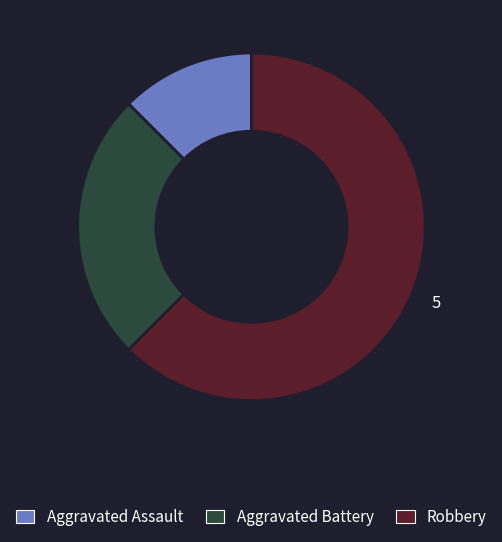

The Aggravated Assault slice represents 12% of the pie. True or false?

True